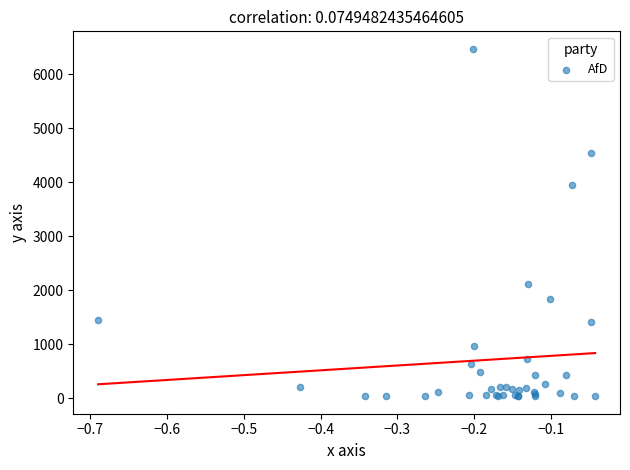

What Y value in the scatter plot is closest to 3252?

3944